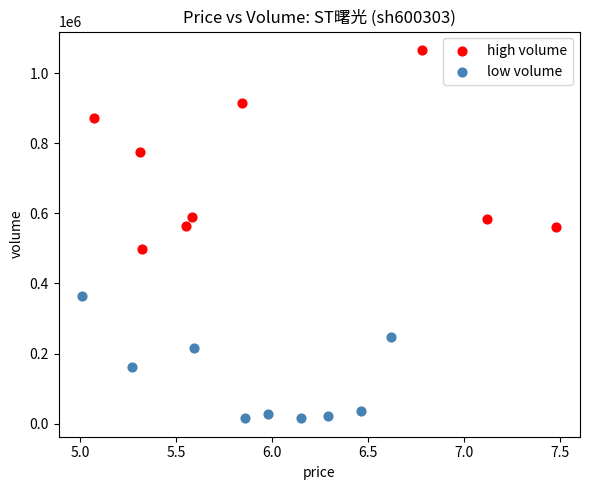

Which series has the largest Y range (max minus min)?

high volume